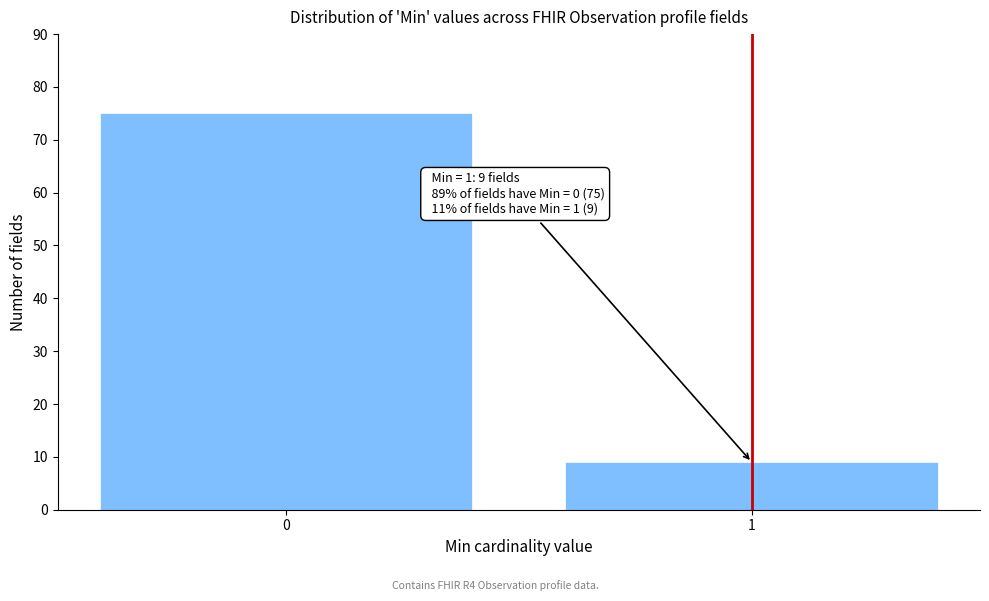

Reading left to right, list all the values displayed in this chart.

0=75	1=9